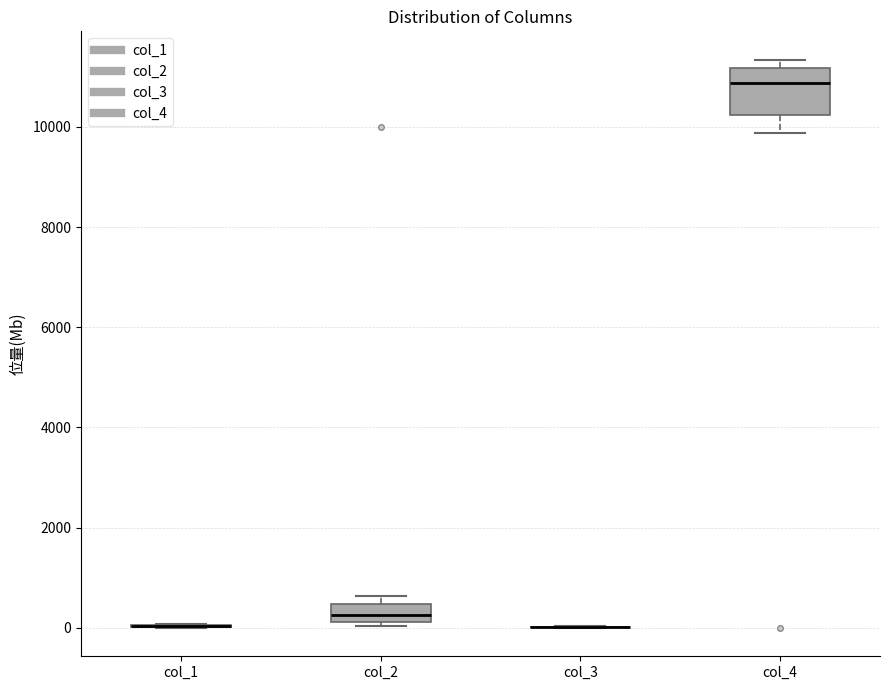

Reading left to right, transcribe this box plot: for each box, give where its median line is, the range the box spans, and where its two whiskers end, as read against the y-axis. The values are not printed on the chart, so give them approximately, as read against the axis.

col_1: box collapsed to a line at 0, whiskers 0 to 0
col_2: median 200 (inside the box), box 200 to 400, whiskers 0 to 600
col_3: box collapsed to a line at 0, whiskers 0 to 0
col_4: median 10800, box 10200 to 11200, whiskers 9800 to 11400